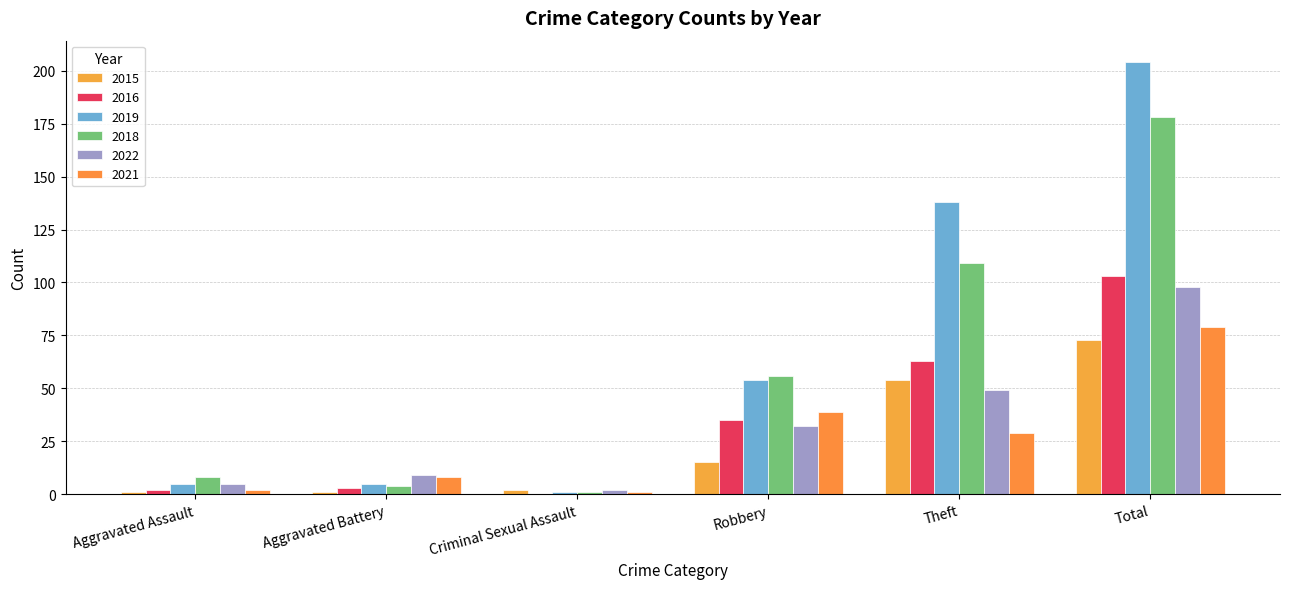

What is the approximate value of 2021 at Theft, to the nearest 10?

30